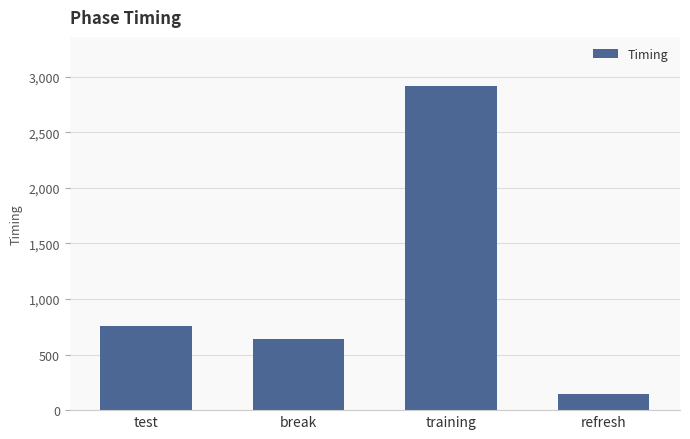

At which label does the data first exceed 758?

test